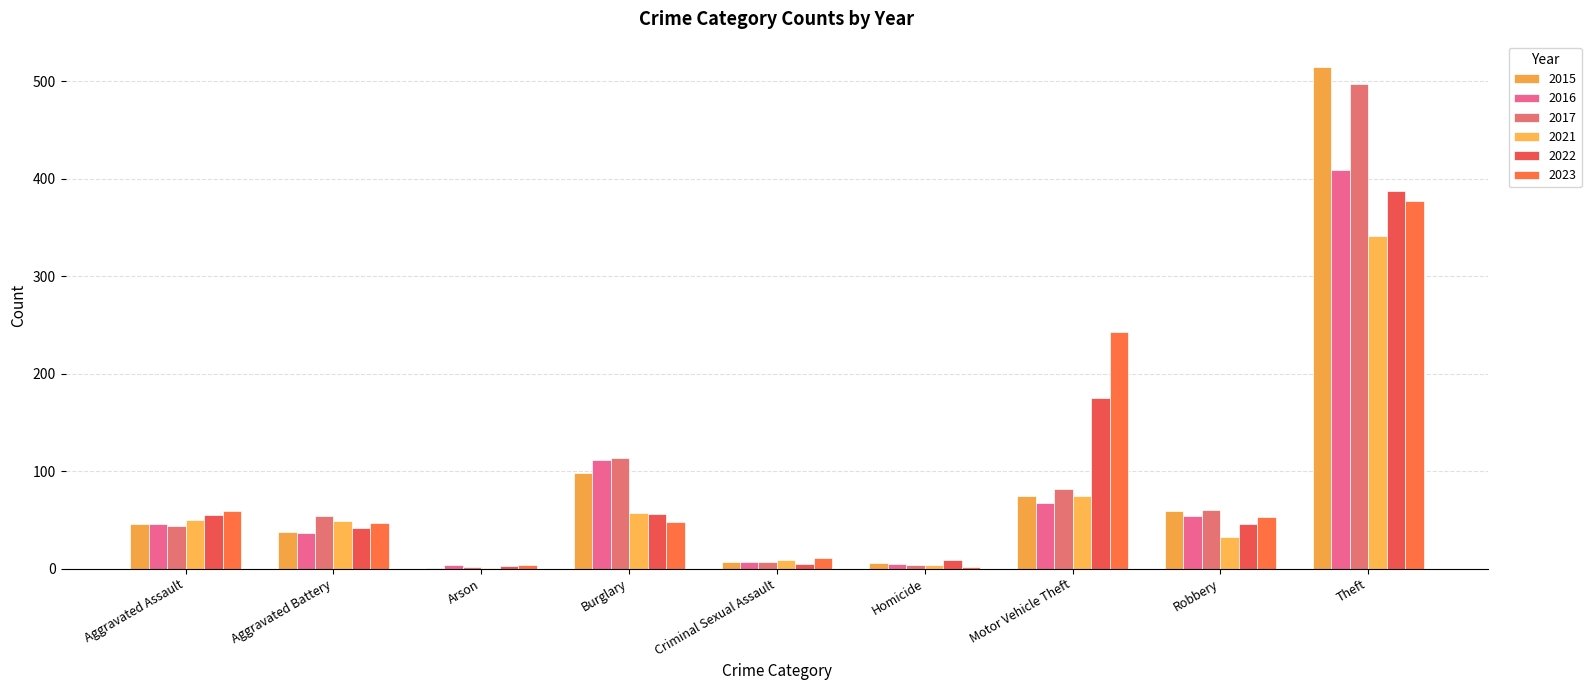

What is the sum of all 2017 values?

864